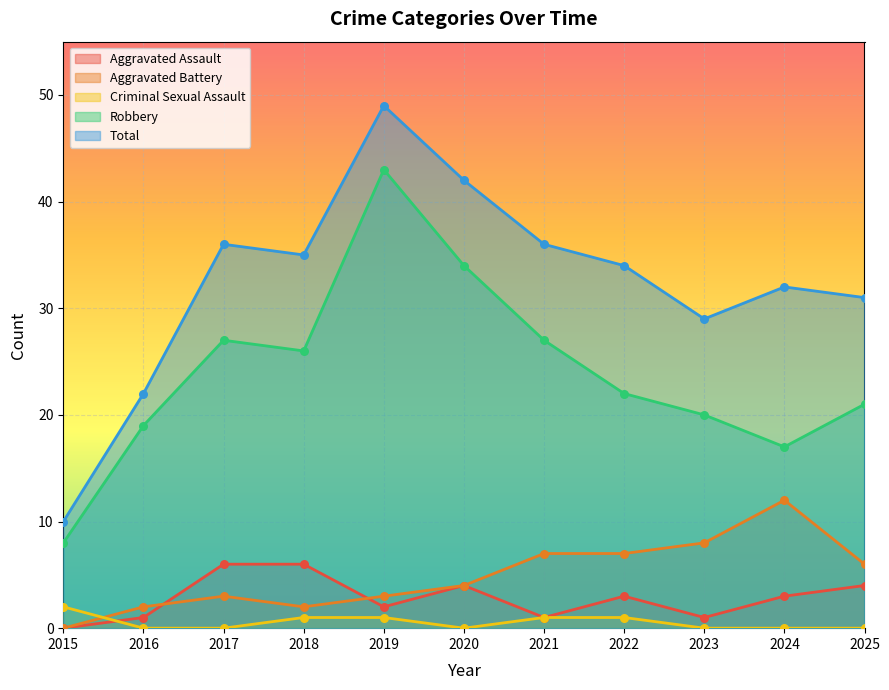

At which category is the sum across all series the highest?

2019